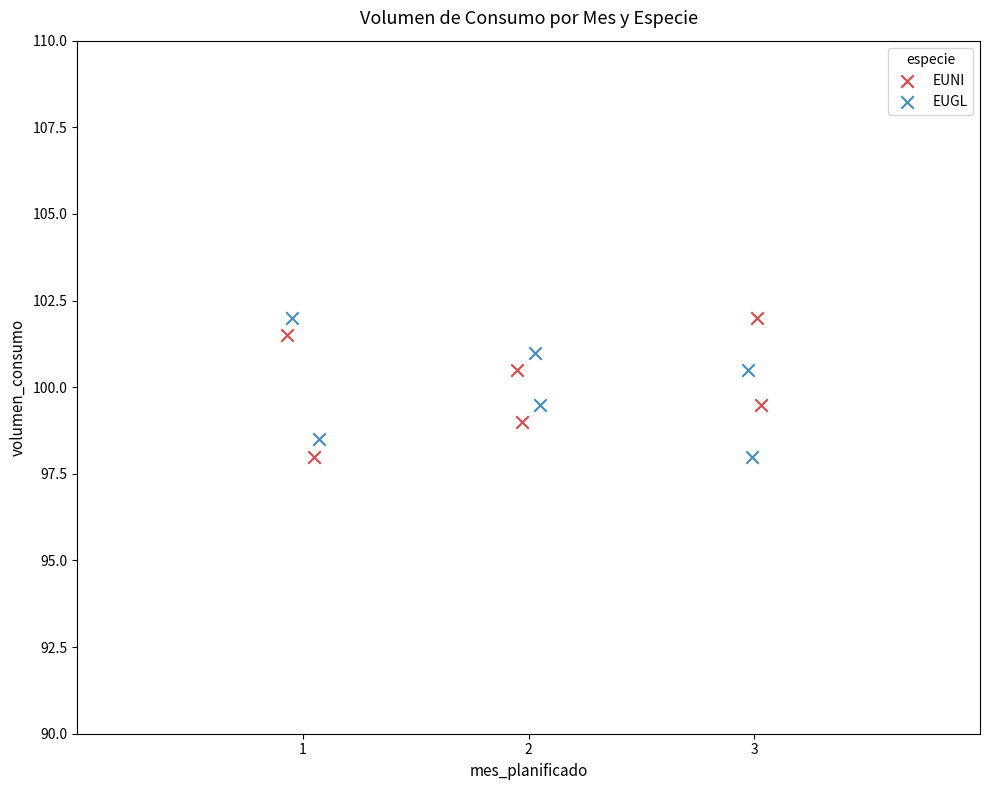

What are all the series names shown in the legend?

EUNI, EUGL